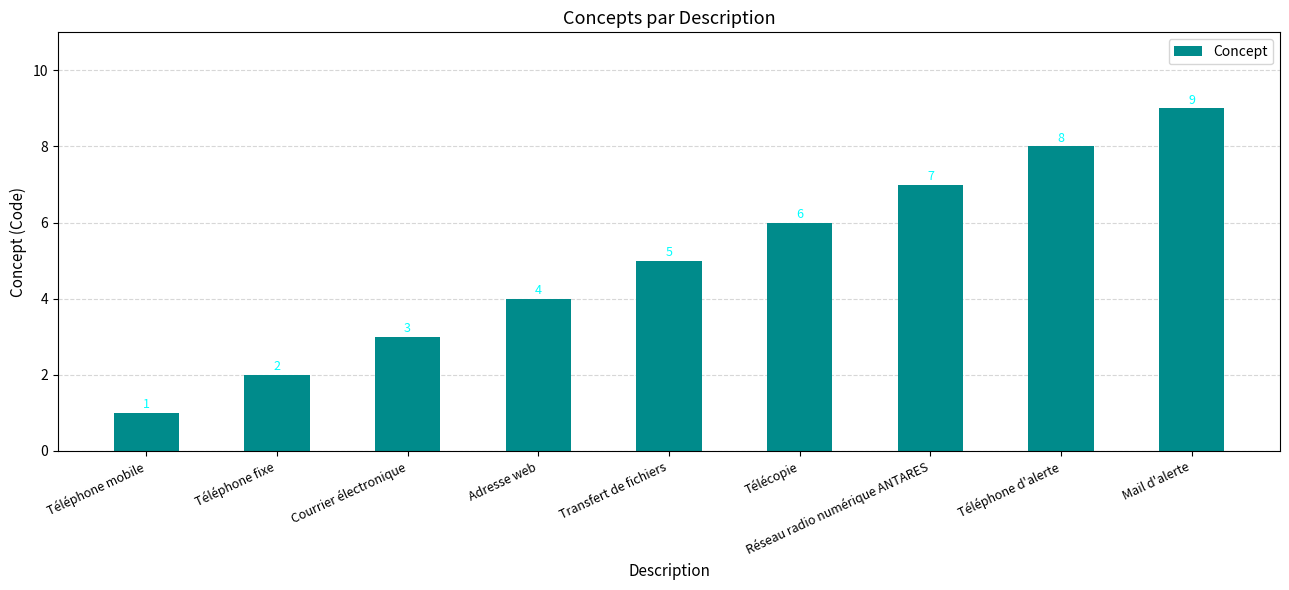

What is the label of the 5th bar from the left?

Transfert de fichiers